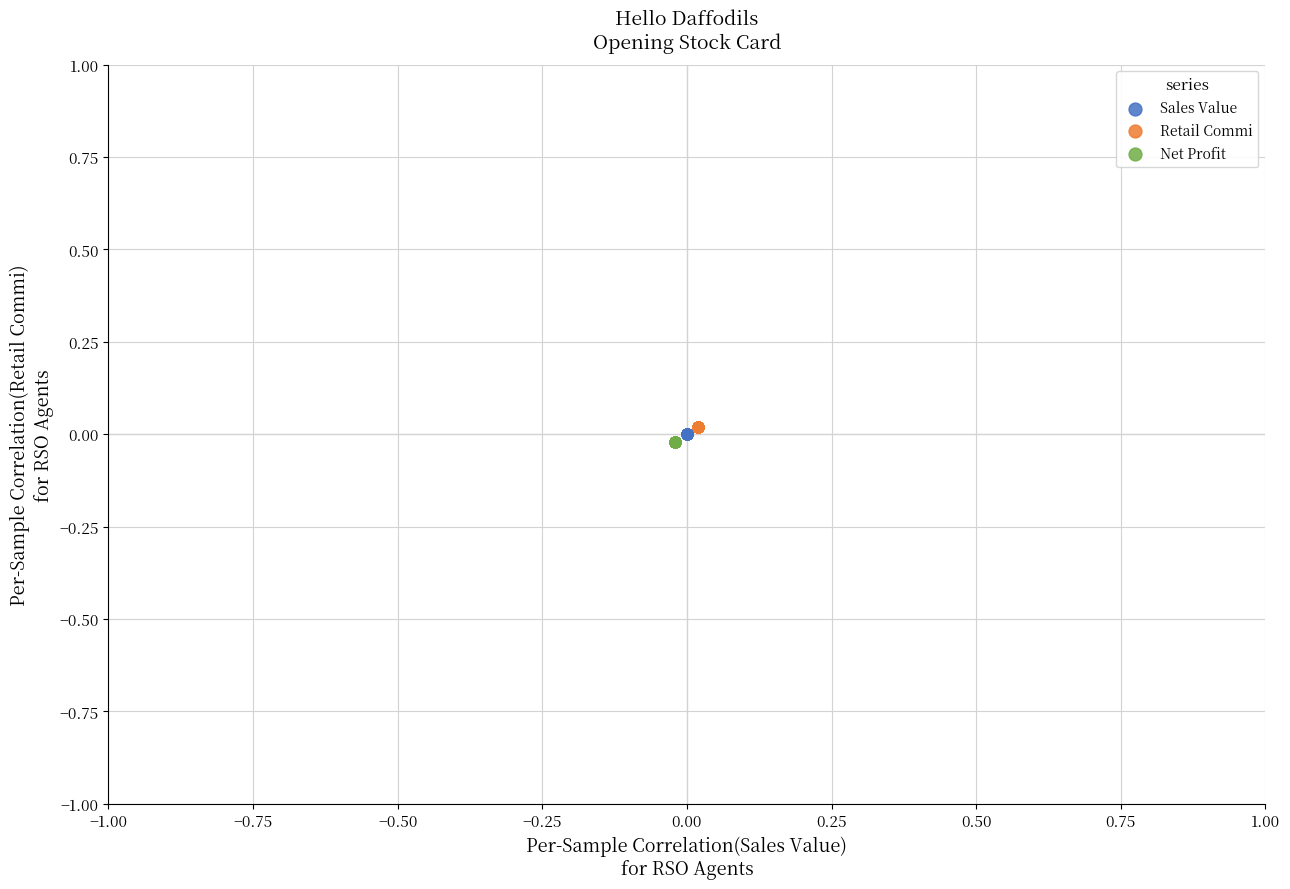

Which series reaches the maximum Y coordinate?

Retail Commi